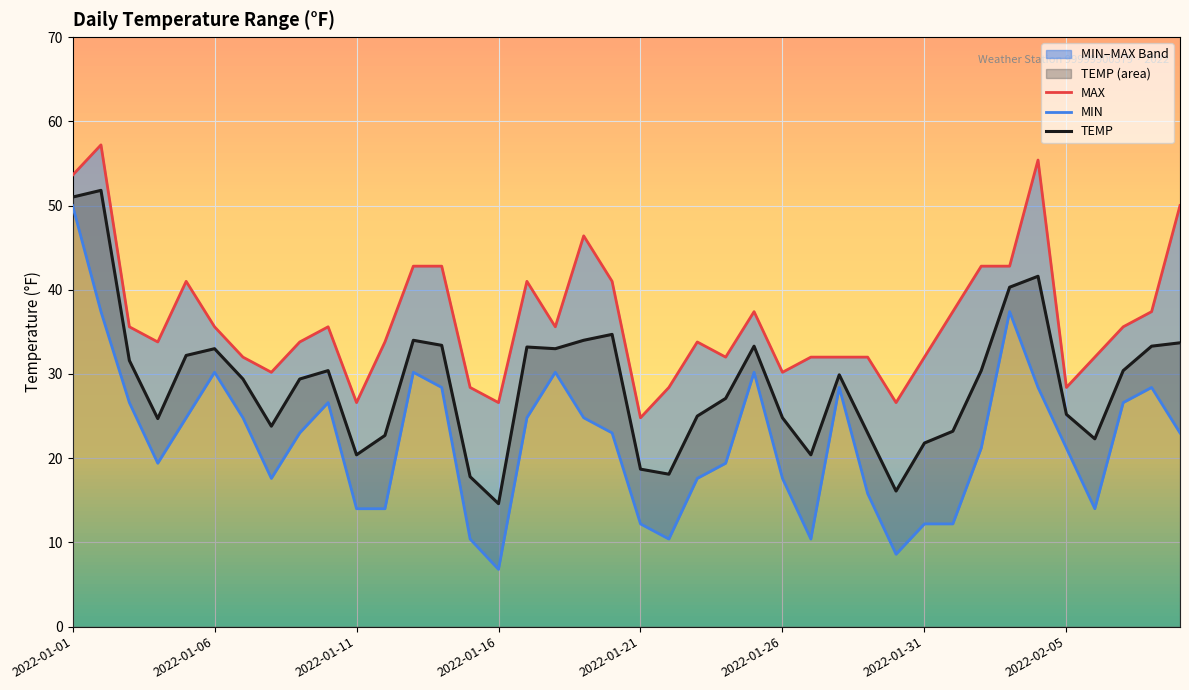

The MAX series shows 71.2 at 13. True or false?

False